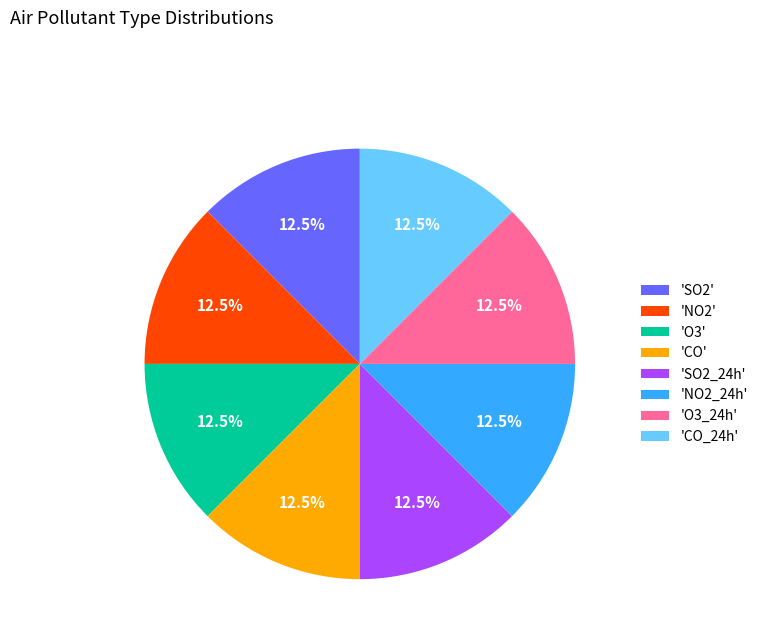

Approximately how many times larger is the value at 'O3_24h' compared to 'SO2_24h'?

1.0